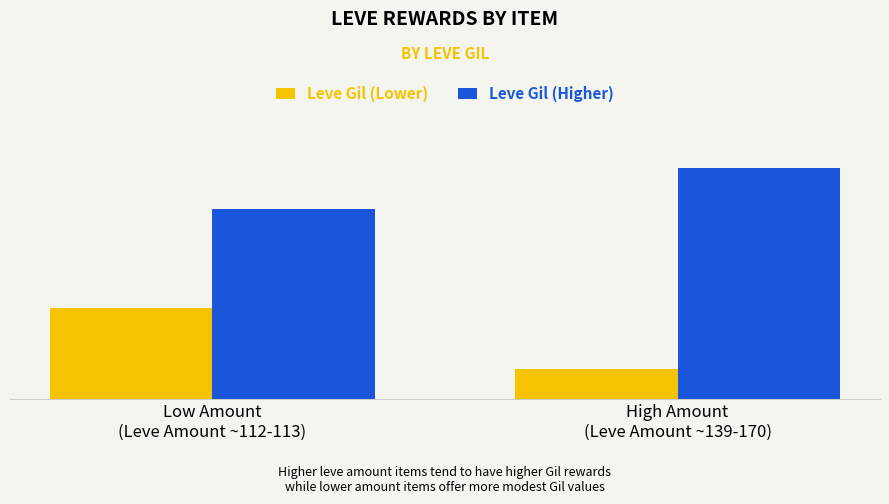

Are the bars horizontal?

No